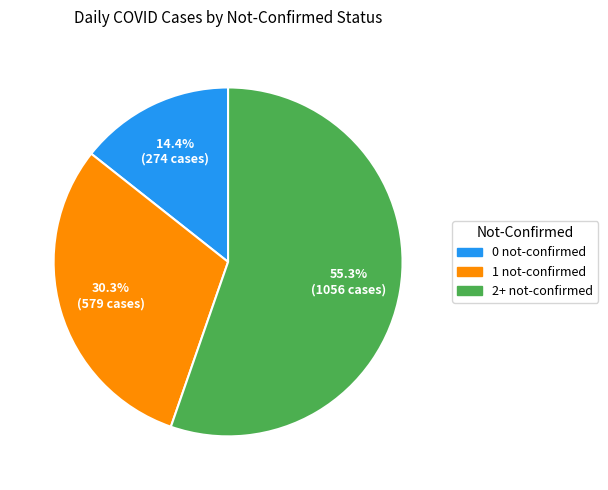

Count the number of slices in the pie.

3